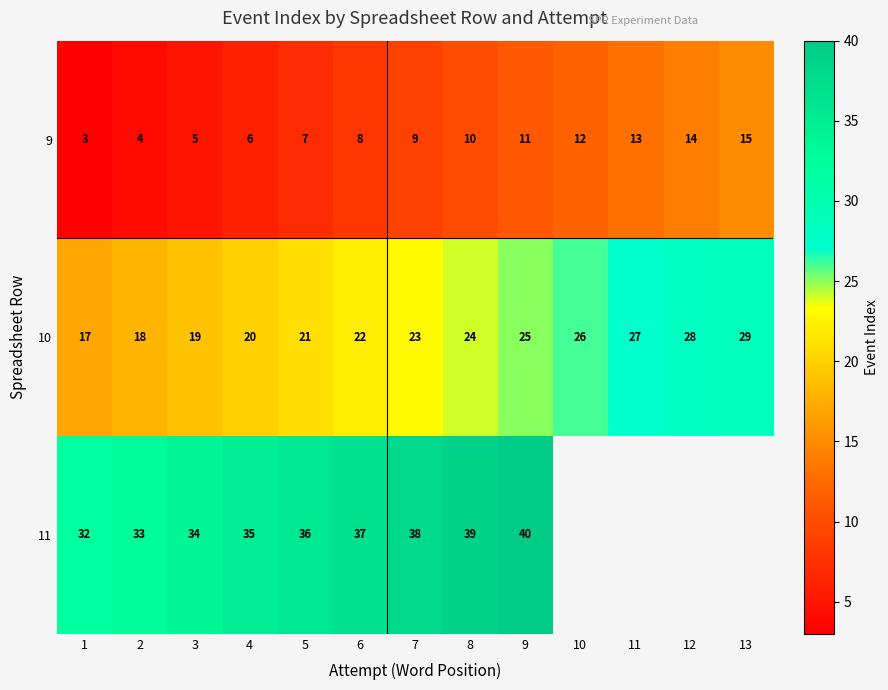

What is the difference between the highest and lowest values at 7?

29